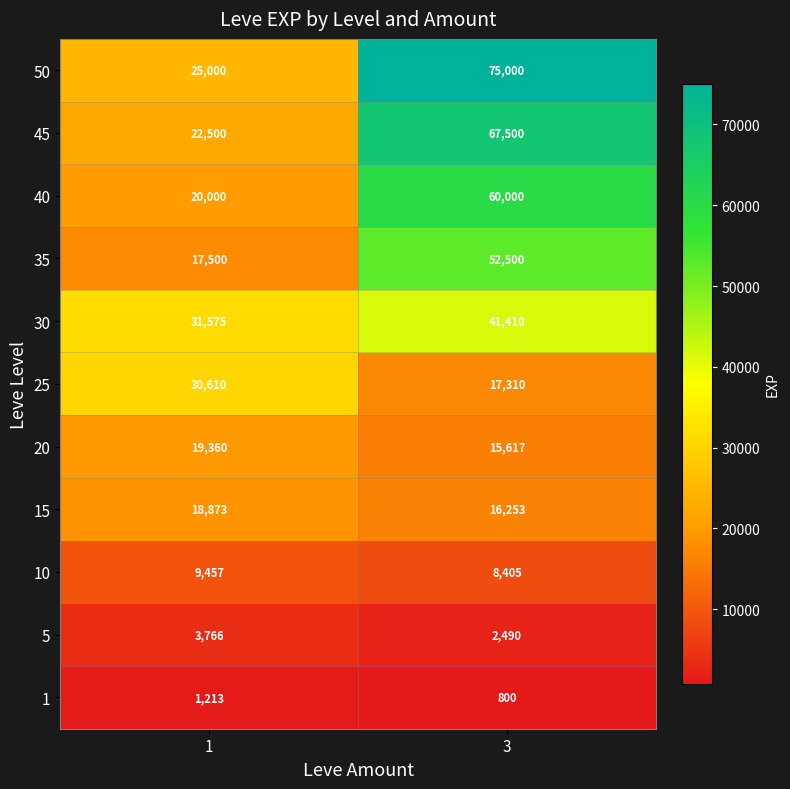

How many categories are shown in the chart?

2